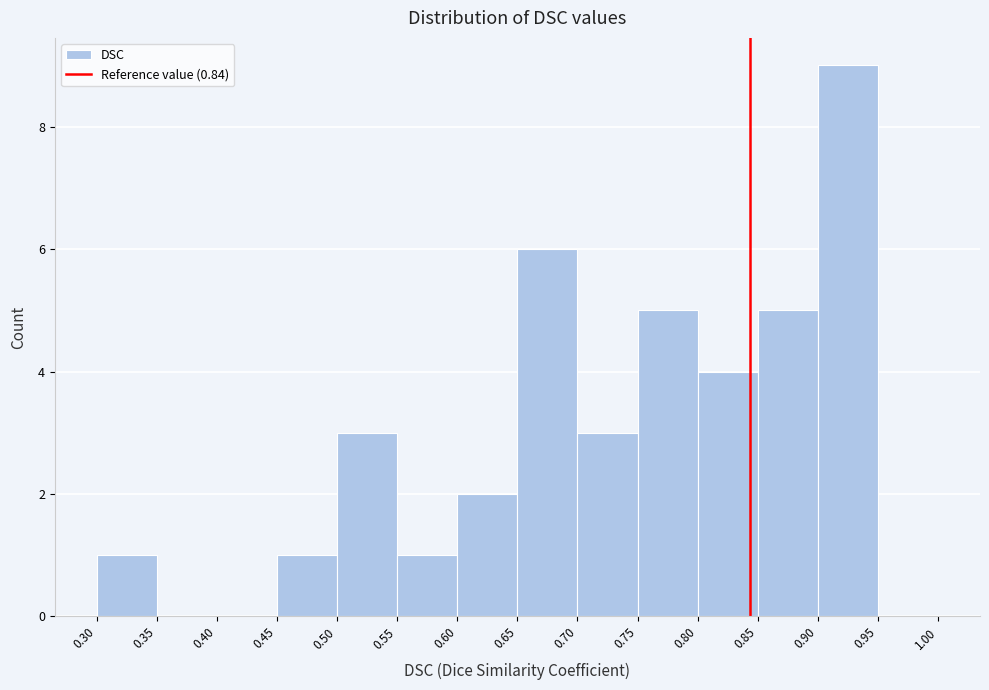

Reading left to right, transcribe this chart: for each bar, give the range it covers on the x-axis and its height. The values are not printed on the chart, so give them approximately, as read against the axis.

0.30 to 0.35: 1
0.35 to 0.40: 0
0.40 to 0.45: 0
0.45 to 0.50: 1
0.50 to 0.55: 3
0.55 to 0.60: 1
0.60 to 0.65: 2
0.65 to 0.70: 6
0.70 to 0.75: 3
0.75 to 0.80: 5
0.80 to 0.85: 4
0.85 to 0.90: 5
0.90 to 0.95: 9
0.95 to 1.00: 0